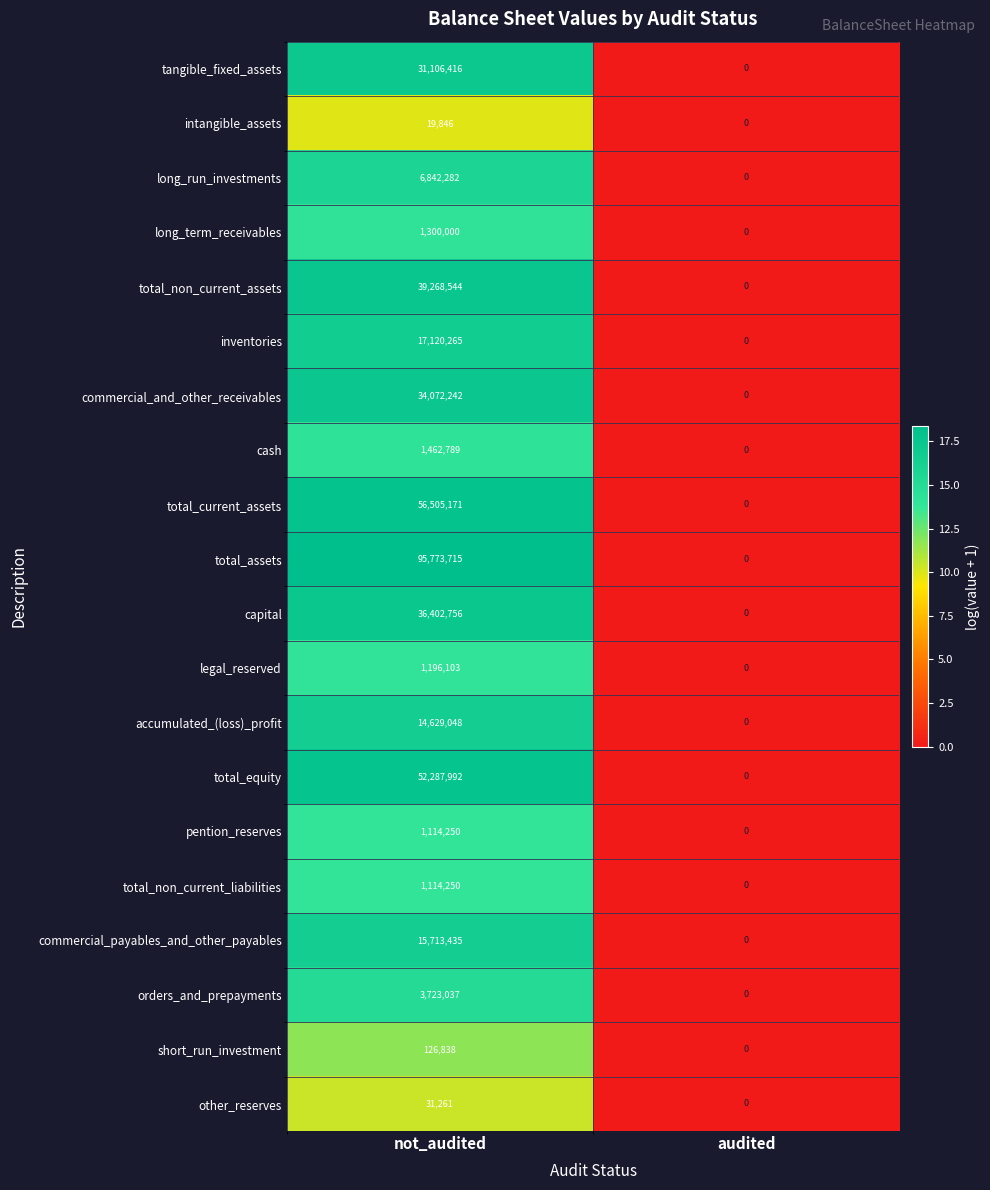

Which series has the largest range (max minus min)?

total_assets